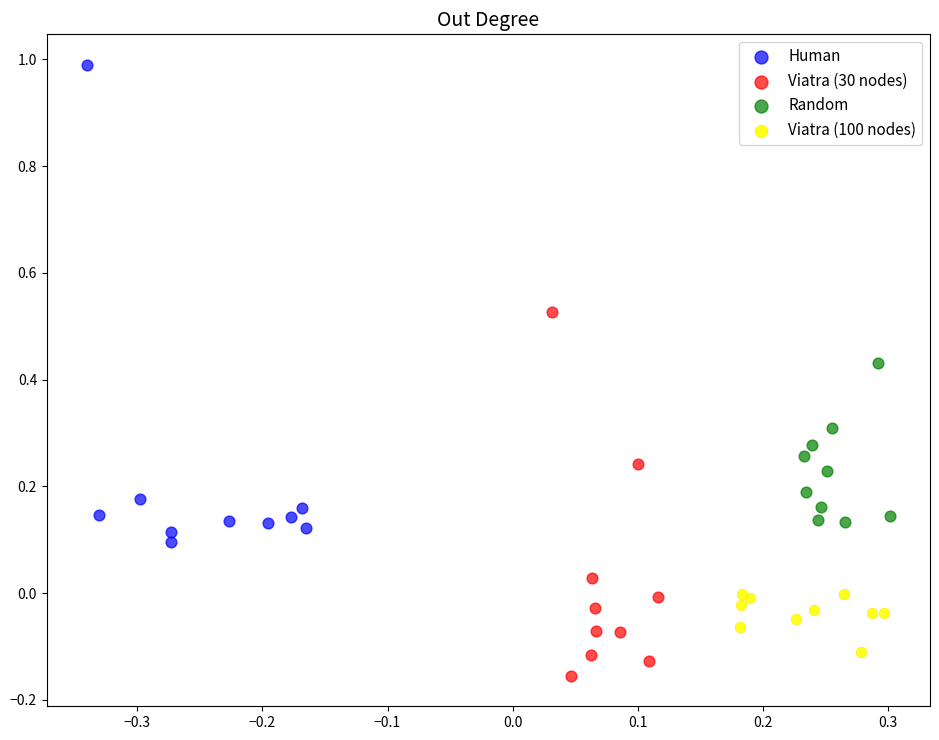

What are all the series names shown in the legend?

Human, Viatra (30 nodes), Random, Viatra (100 nodes)